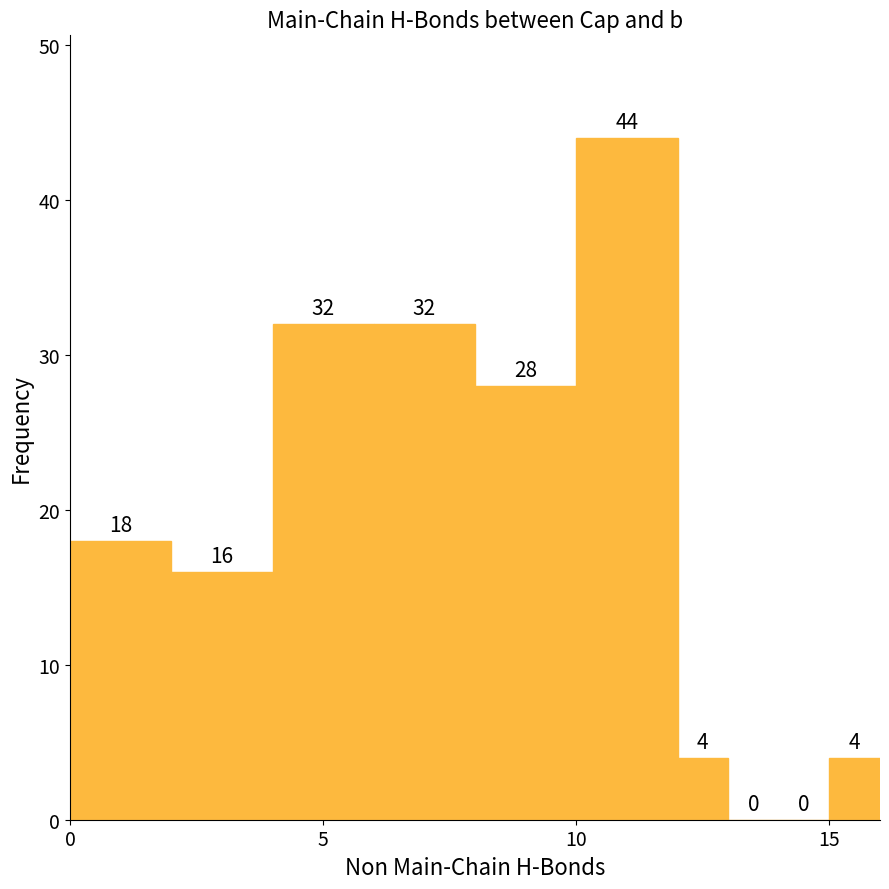

Around what value on the x-axis is the tallest bar? Give the approximate position of its centre, as read against the axis.

11.0